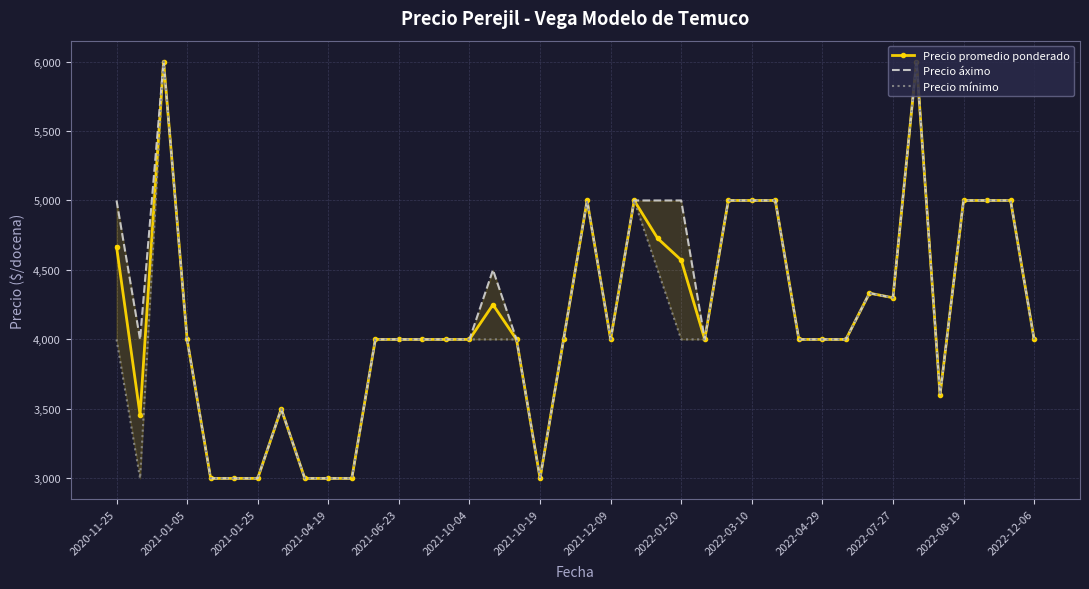

How many lines are shown in the chart?

3